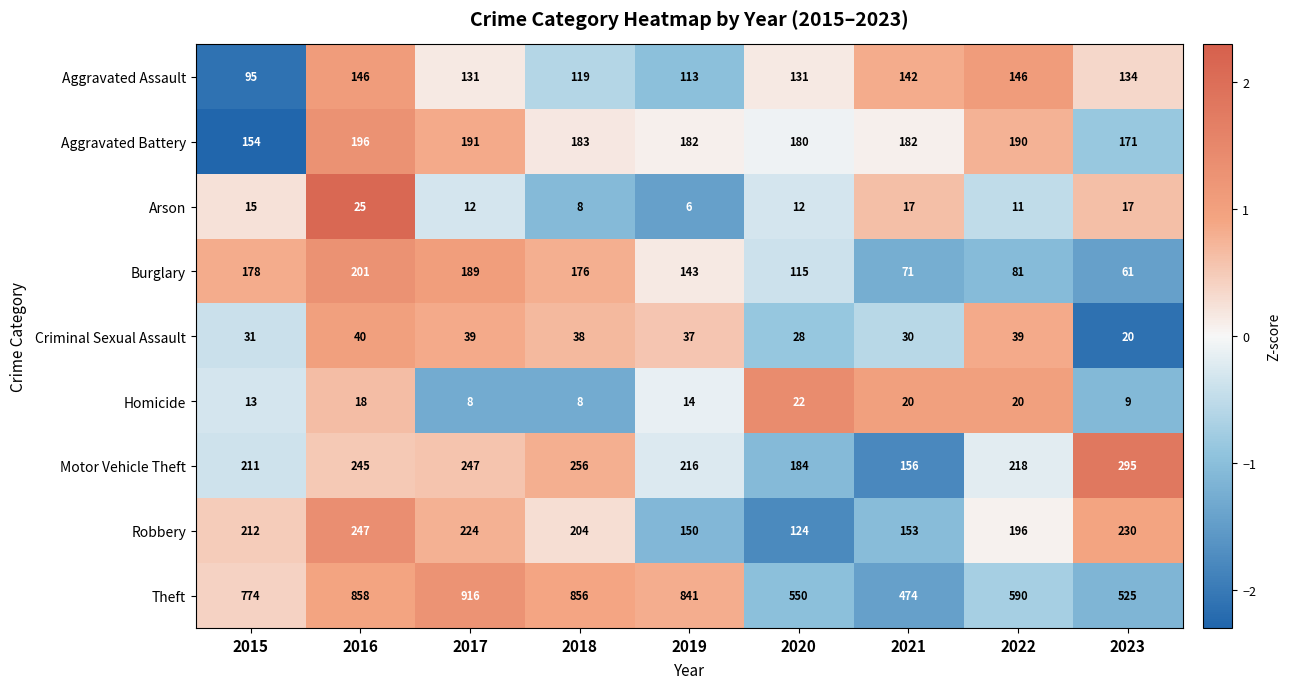

Is it true that Aggravated Battery equals 120 at 2020?

False